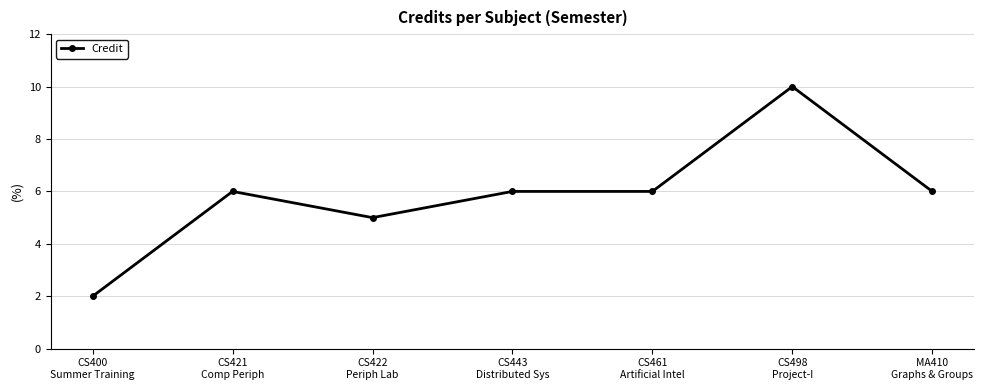

What is the minimum value shown in the chart?

2